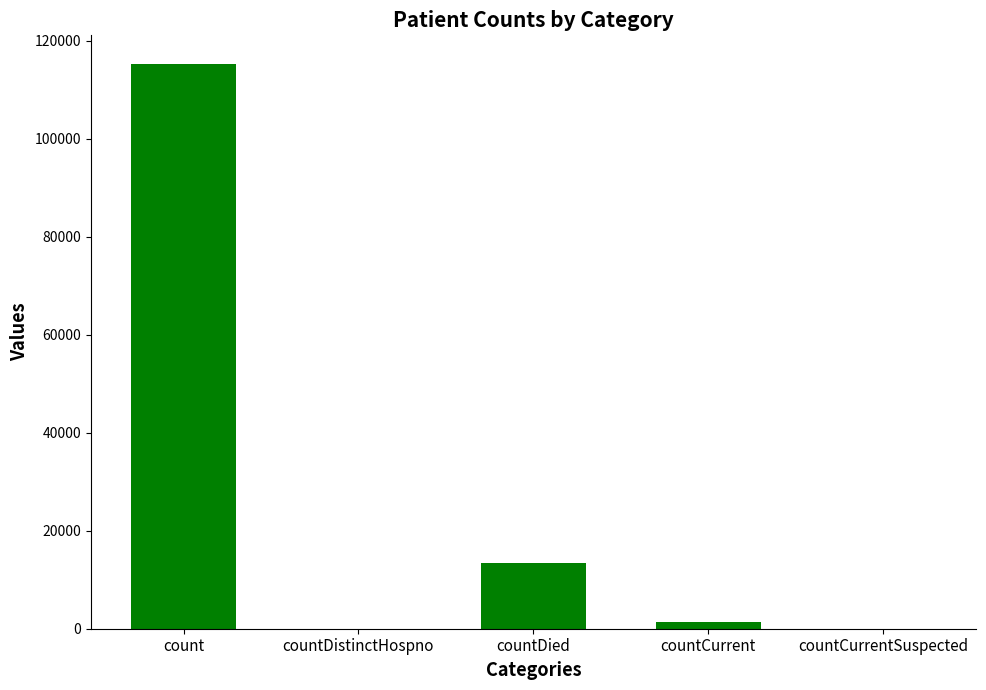

What is the greatest value displayed?

115379